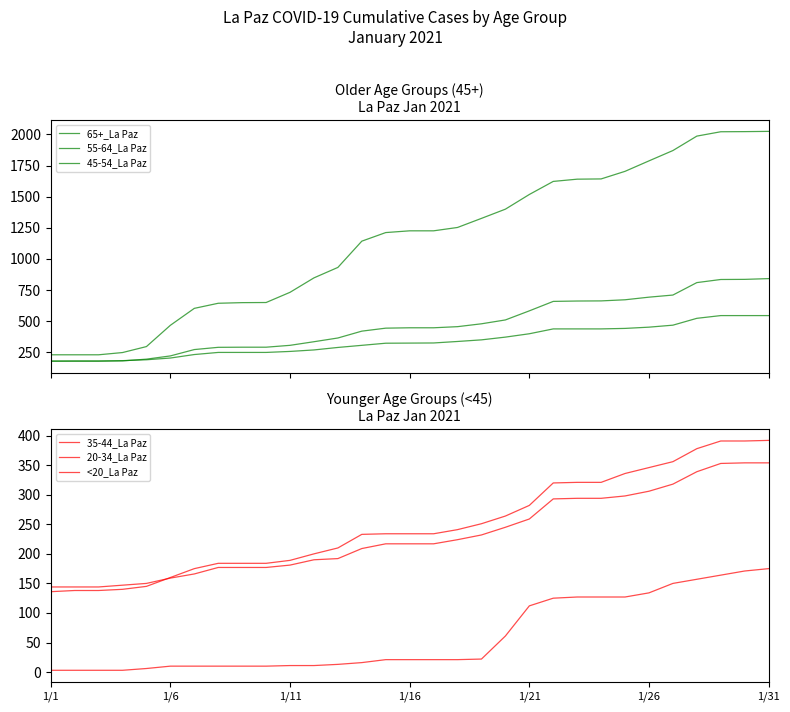

Between 29 and 11, which is larger?

29